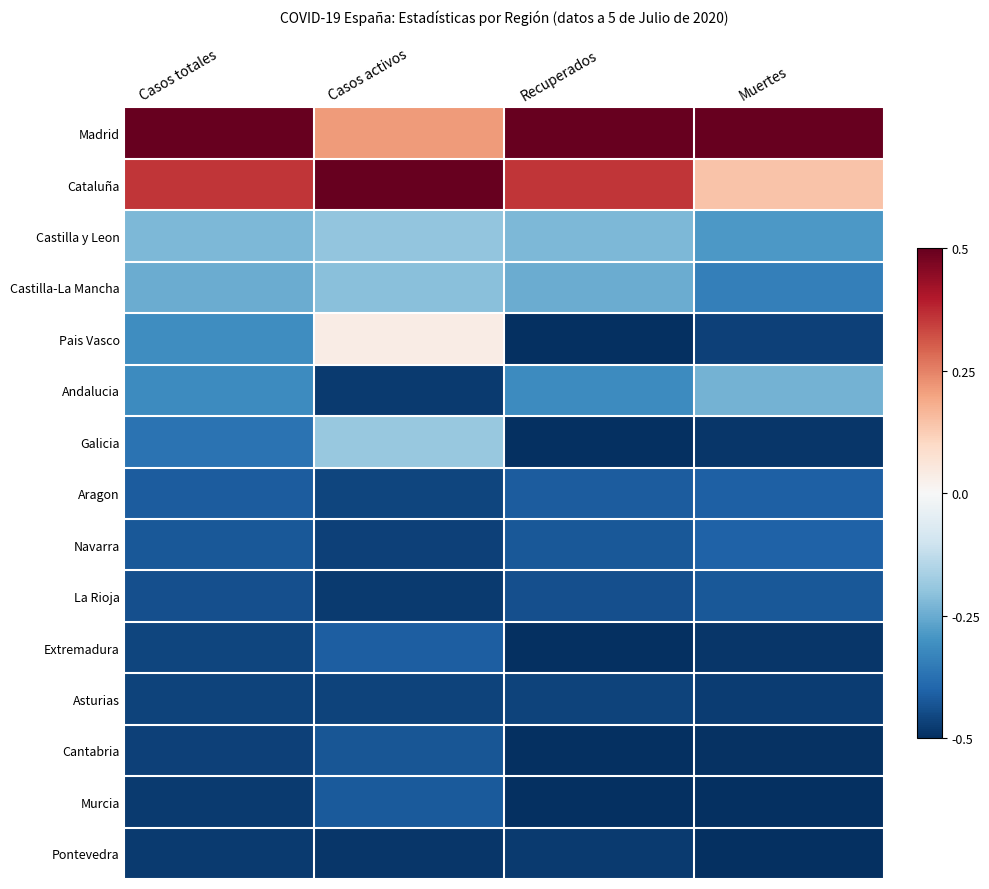

What is the smallest value displayed?

-0.5